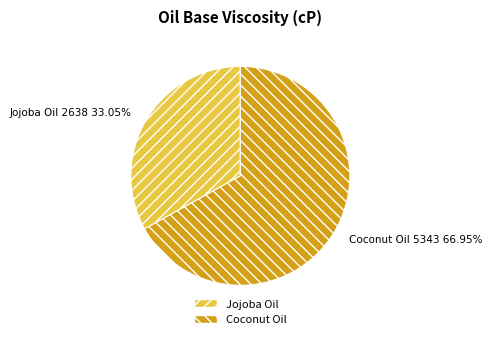

Which has a higher value, Jojoba Oil or Coconut Oil?

Coconut Oil